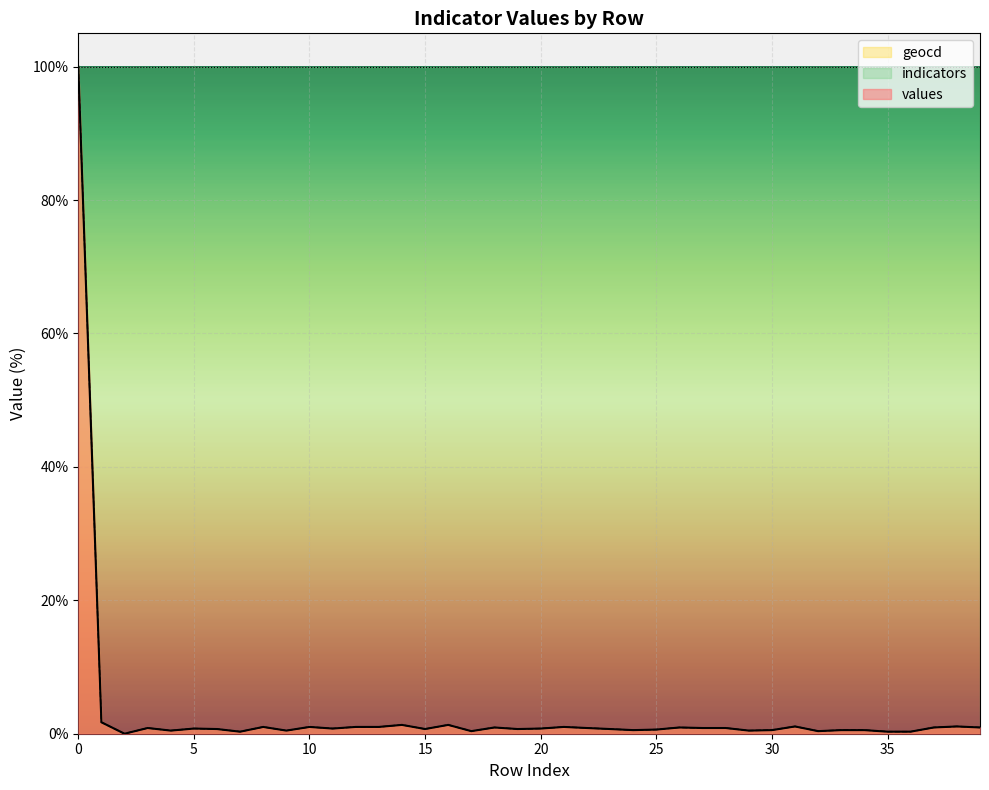

What is the value of the values point at the 18th from the left?

0.4